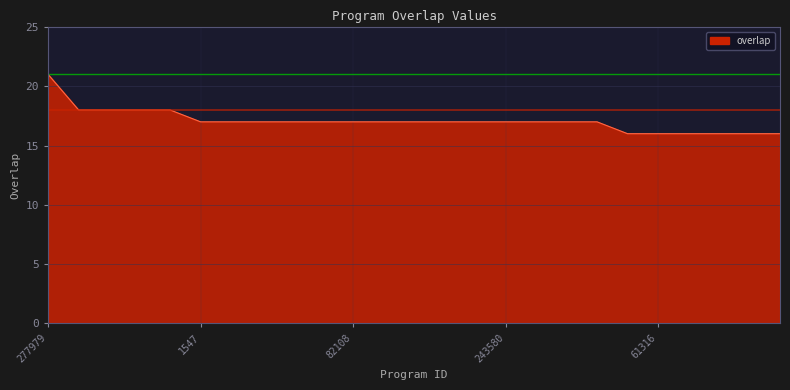

What is the greatest value displayed?

21